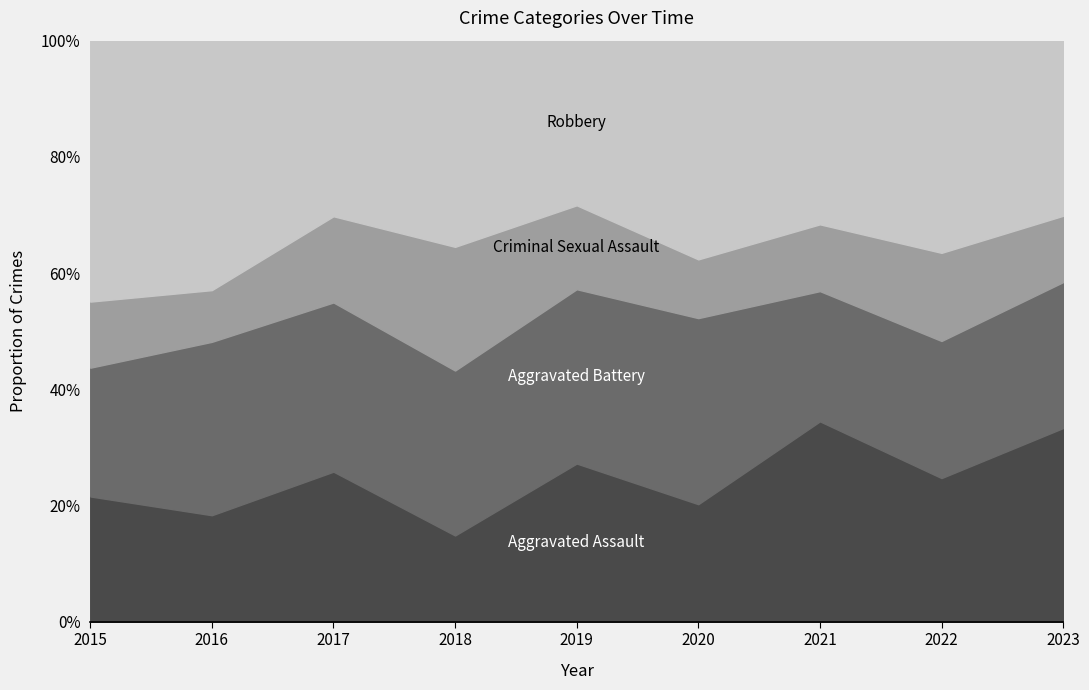

What is the total value across all series at 2017?

100.0